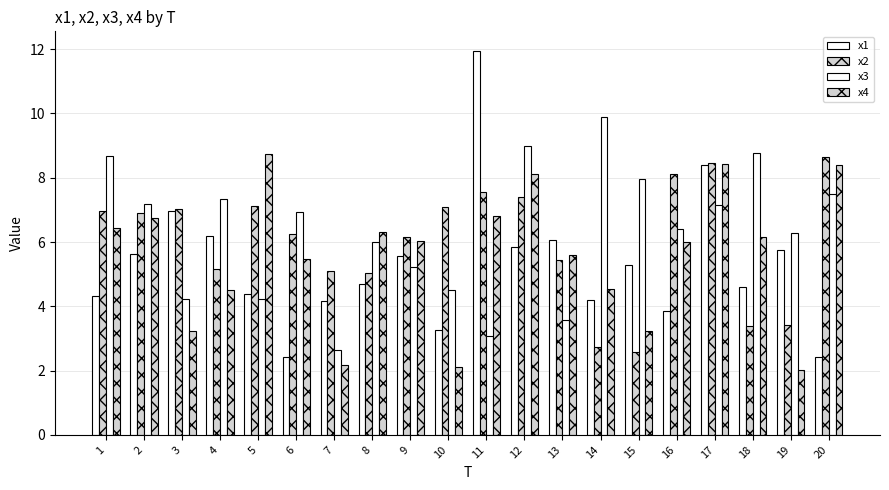

How many values in the x1 series exceed 5?

10